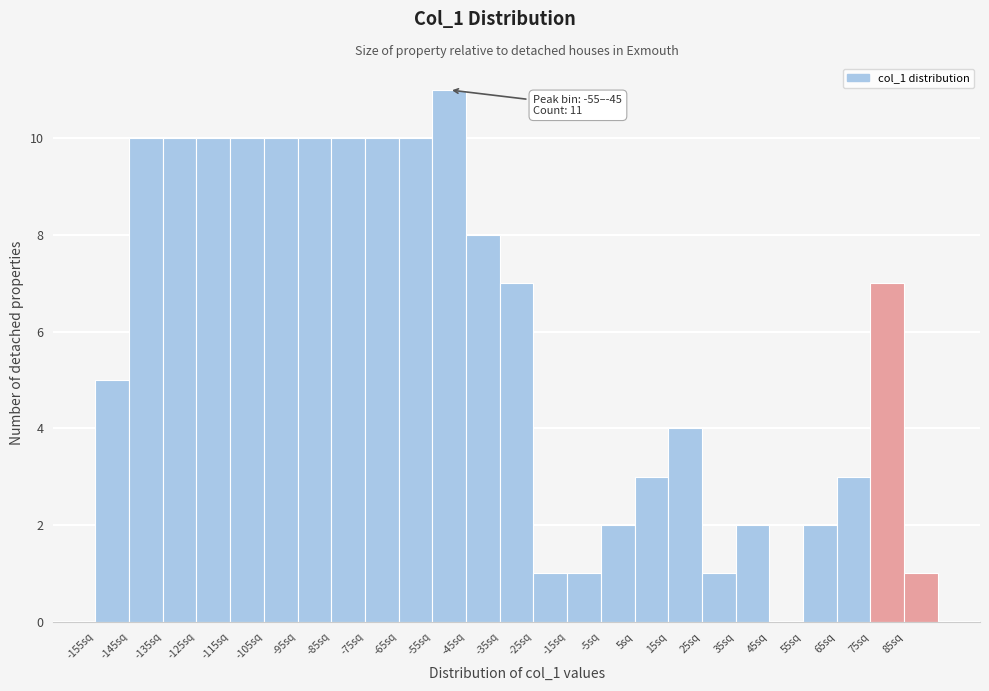

Over which range of the x-axis is the bar tallest?

-55 to -45